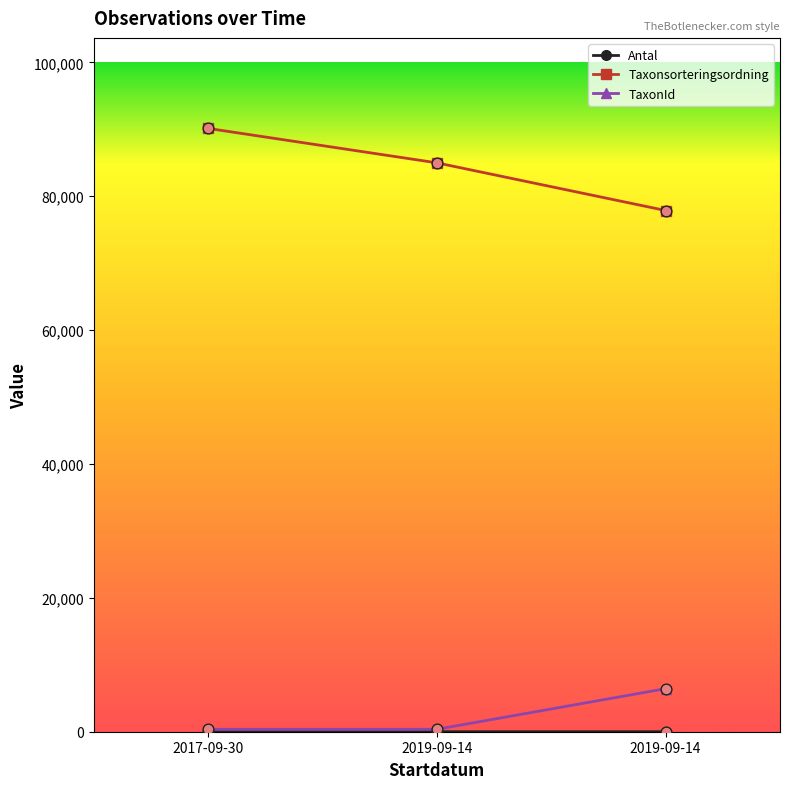

Is this an area chart (filled region under the line)?

No